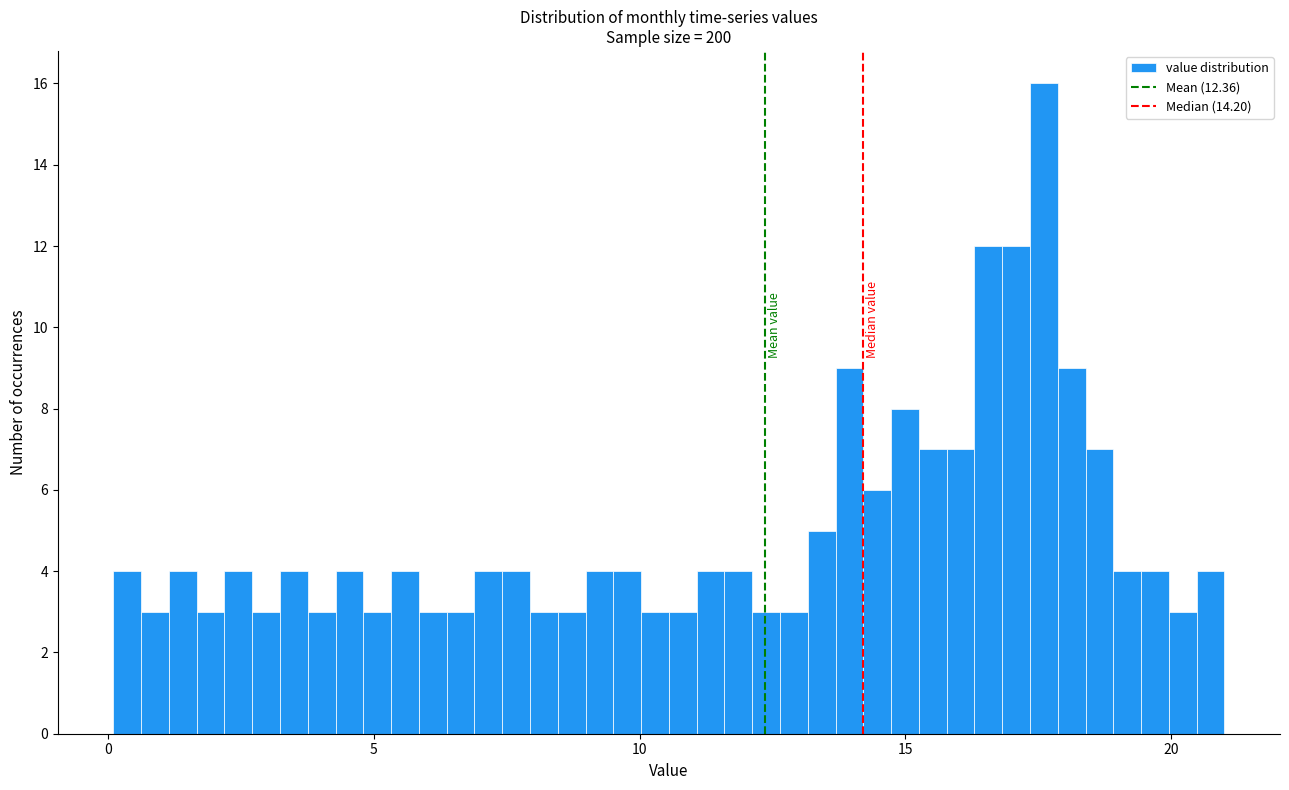

Read against the x-axis, roughly where is the centre of the tallest bar?

17.5